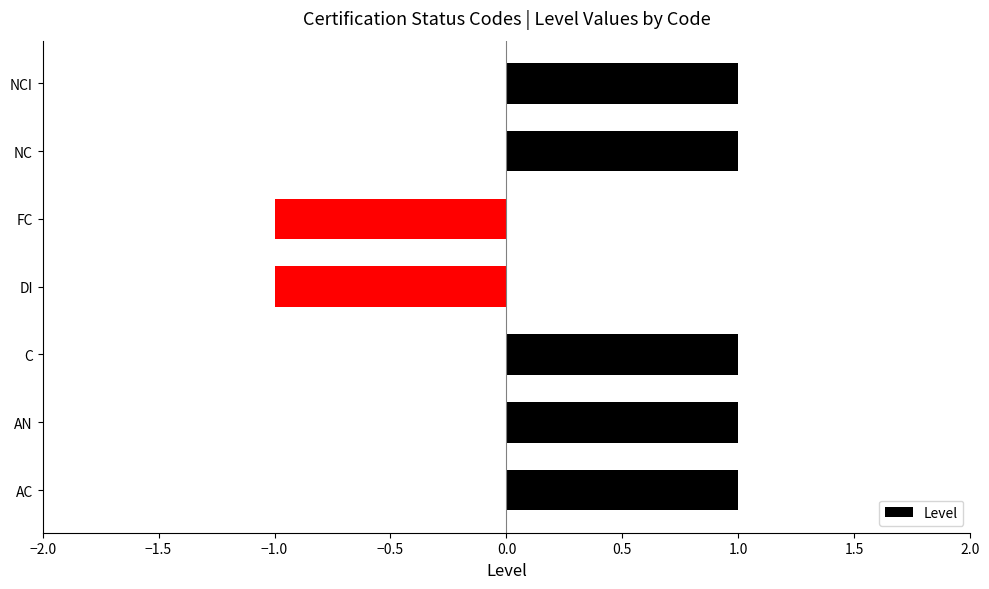

Count the values in the range -1 to 1.

7